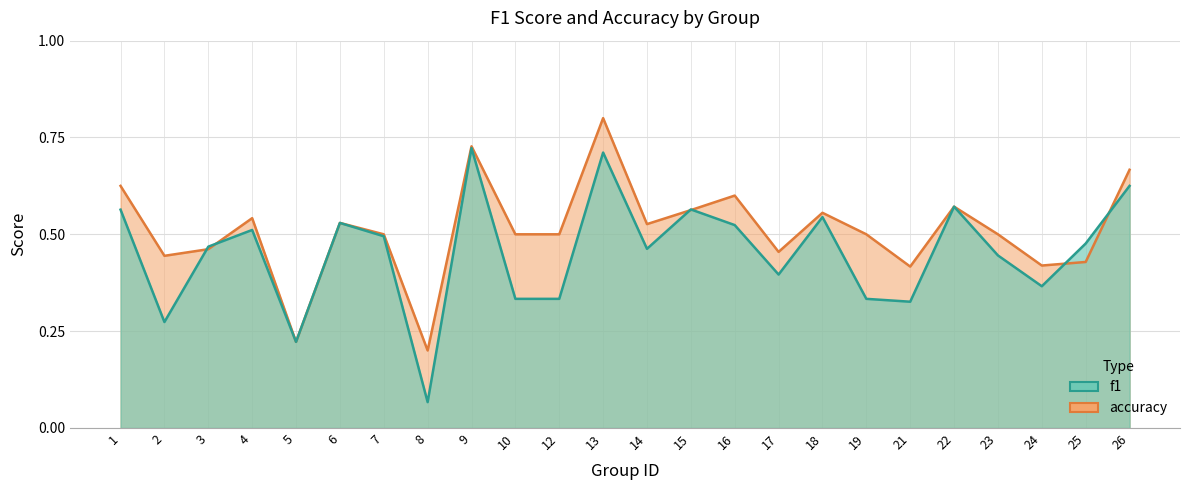

What is the total value across all series at 22?

1.1